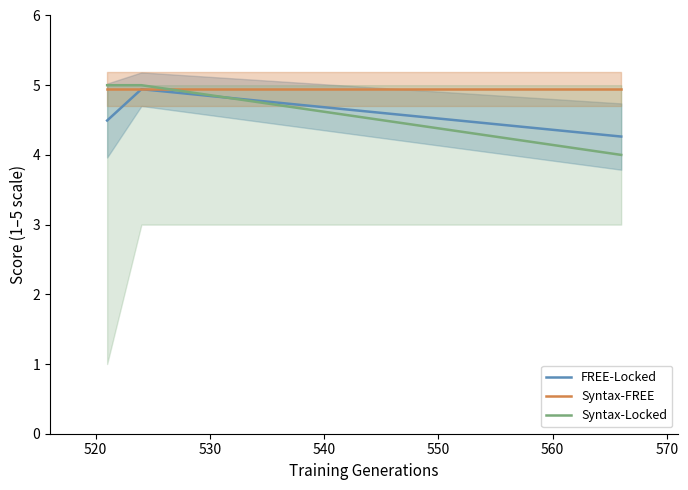

What is the lowest value of the FREE-Locked series?

4.3